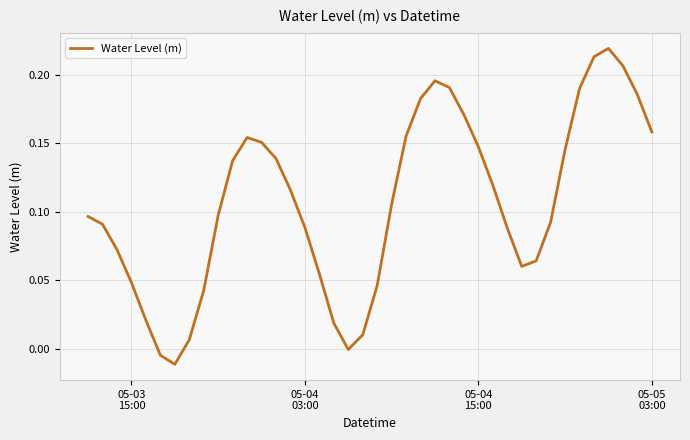

Is this an area chart (filled region under the line)?

No